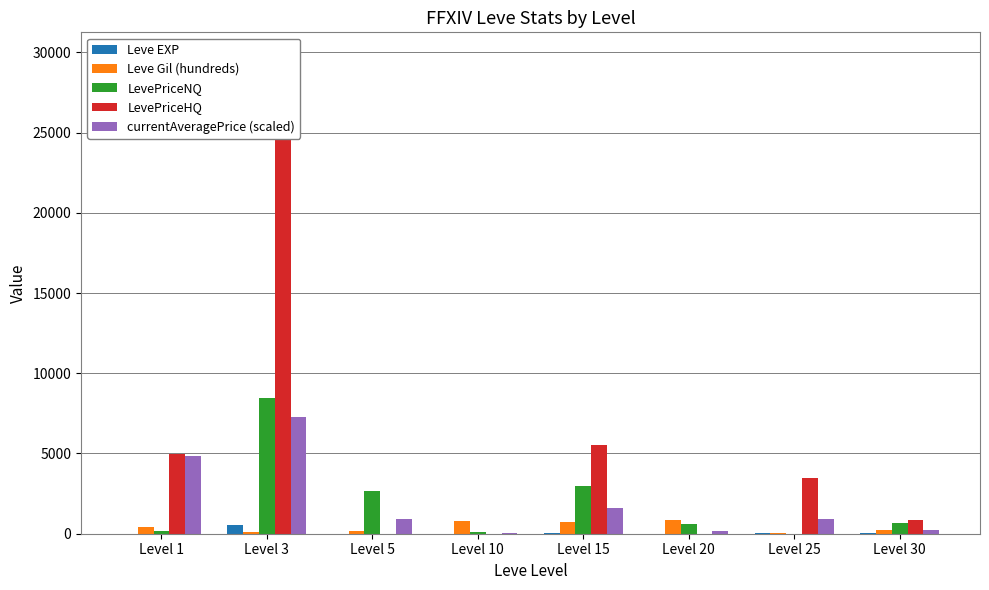

List the labels in order of LevePriceHQ value, largest first.

Level 3, Level 15, Level 1, Level 25, Level 30, Level 5, Level 10, Level 20